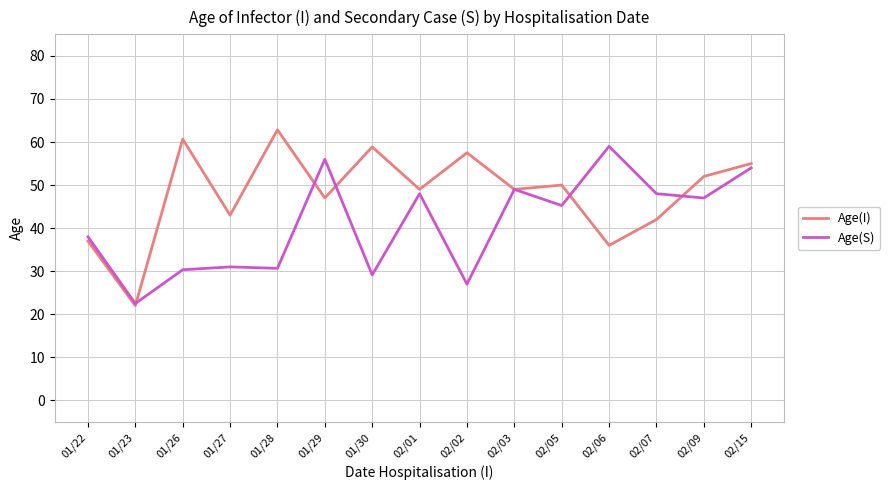

Where is the first local minimum for Age(I)?

01/23